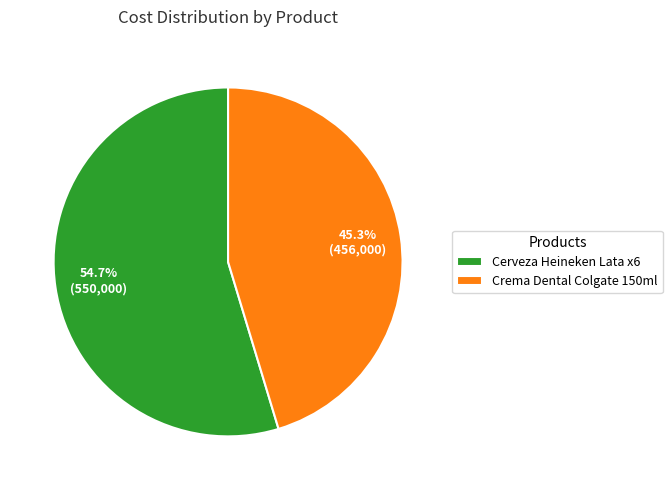

Combined, do Crema Dental Colgate 150ml and Cerveza Heineken Lata x6 account for over 50%?

Yes